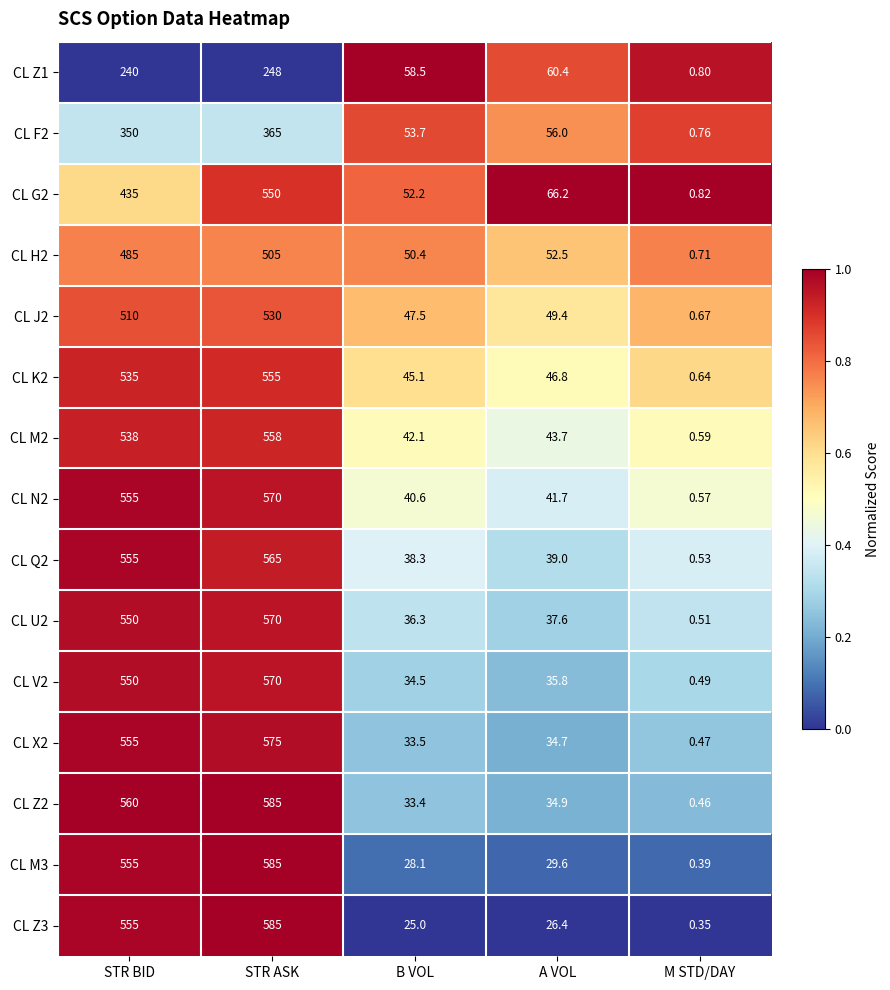

Rank the categories by CL Z3 value from highest to lowest.

STR ASK, STR BID, A VOL, B VOL, M STD/DAY